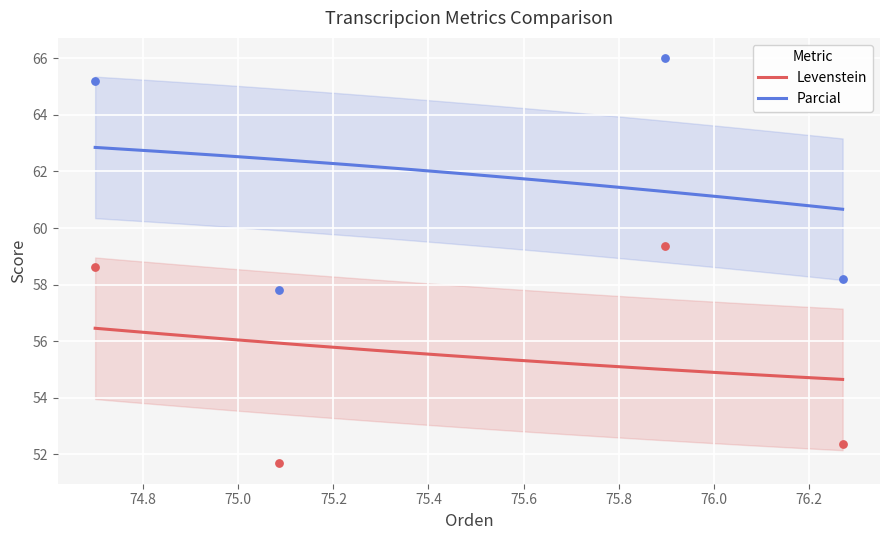

Which series contains the highest Y value?

Parcial